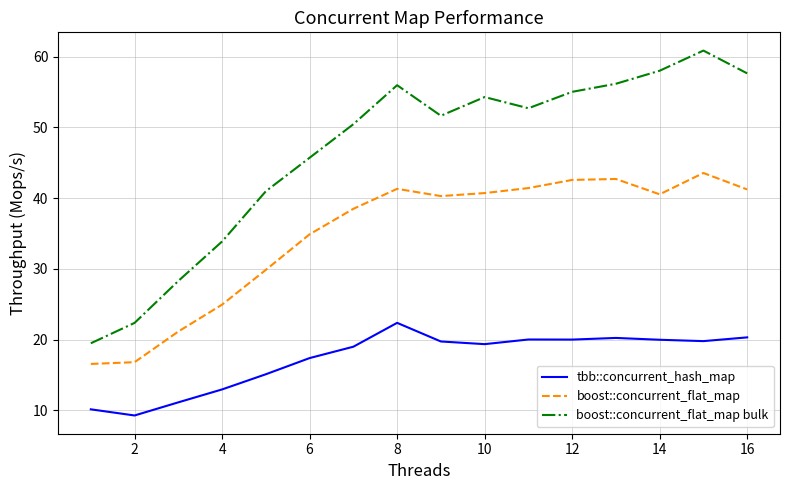

Rank the series by their maximum value, from highest to lowest.

boost::concurrent_flat_map bulk, boost::concurrent_flat_map, tbb::concurrent_hash_map